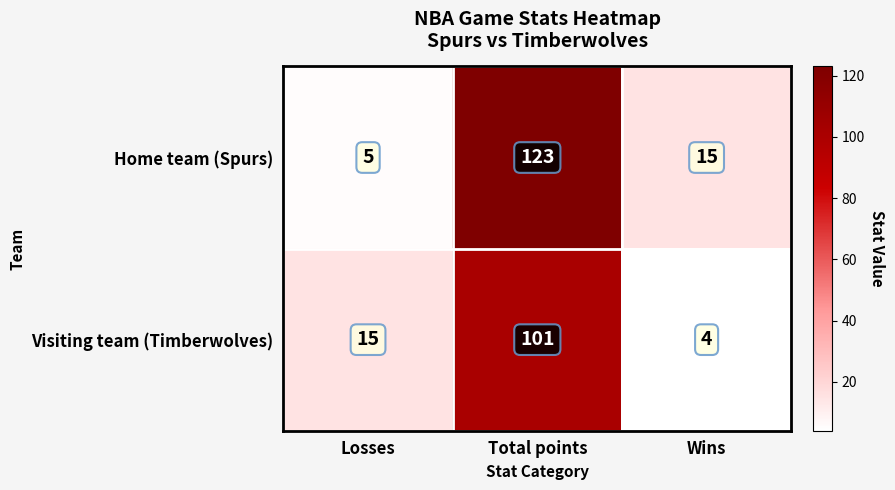

Reading left to right, extract all data points from this chart.

Home team (Spurs): Losses=5	Total points=123	Wins=15
Visiting team (Timberwolves): Losses=15	Total points=101	Wins=4